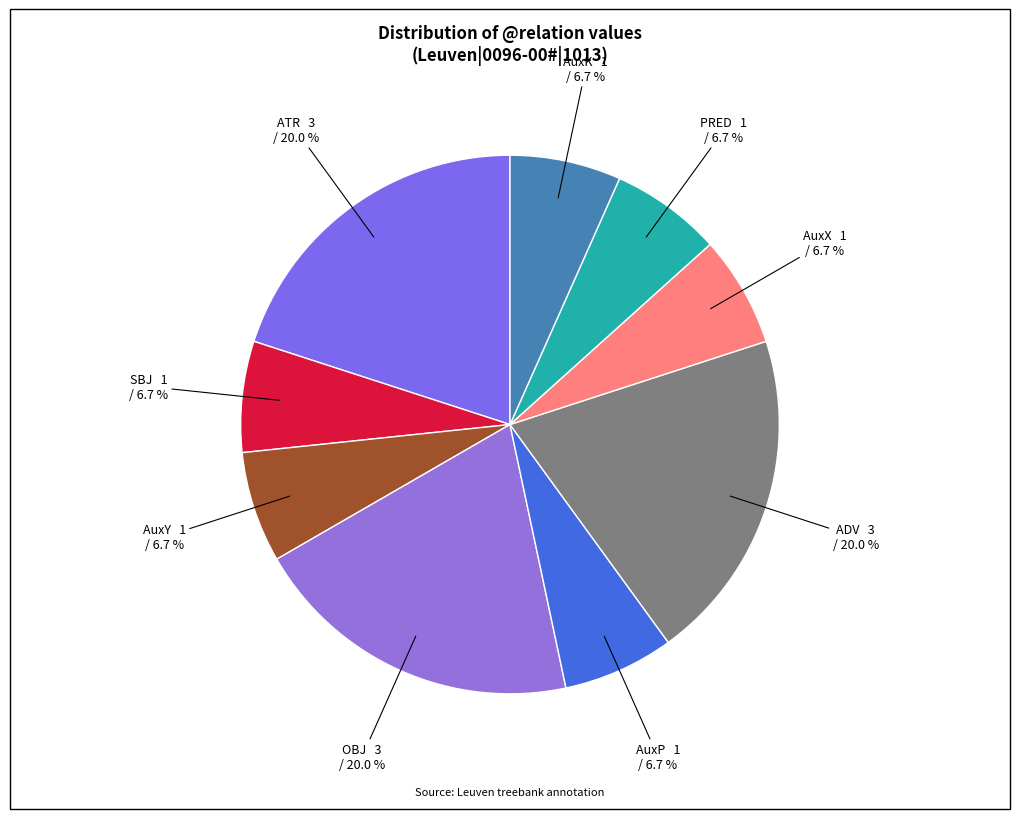

How many slices are in this pie chart?

9